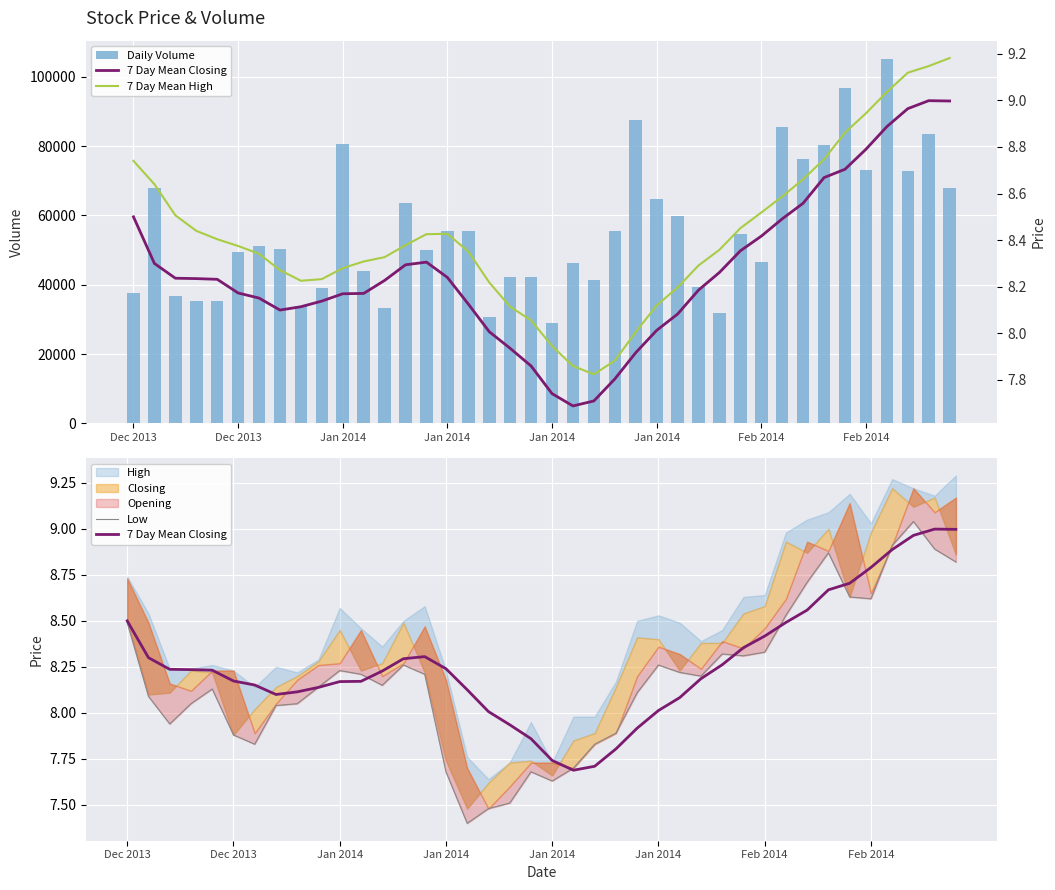

Which series has the largest total across all categories?

Daily Volume